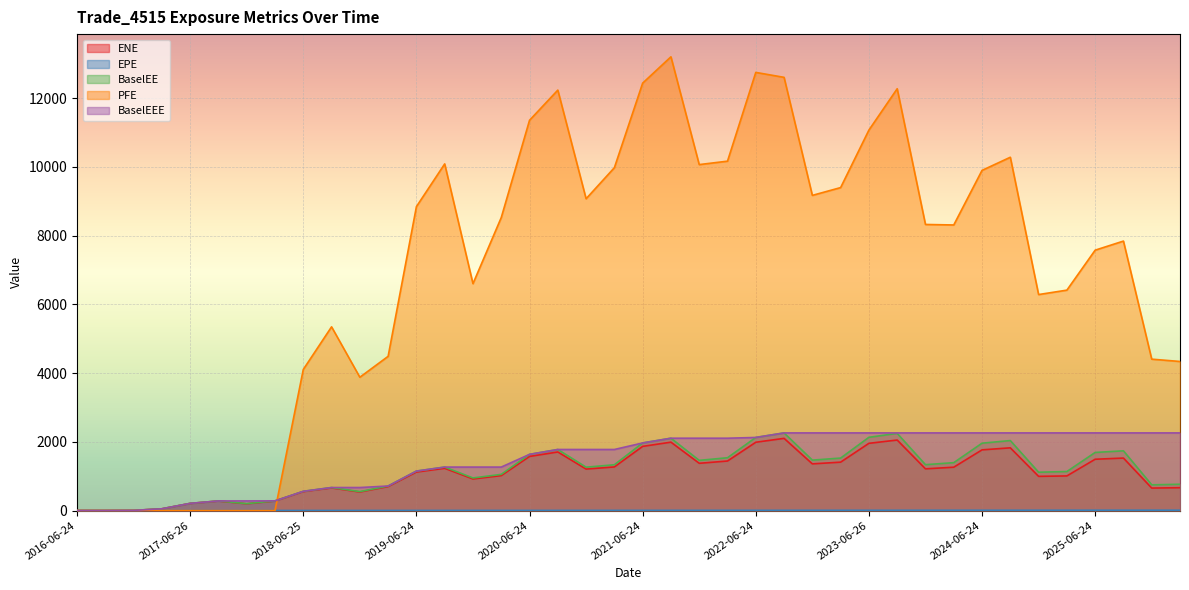

What is the label of the 35th point from the left?

2024-12-24